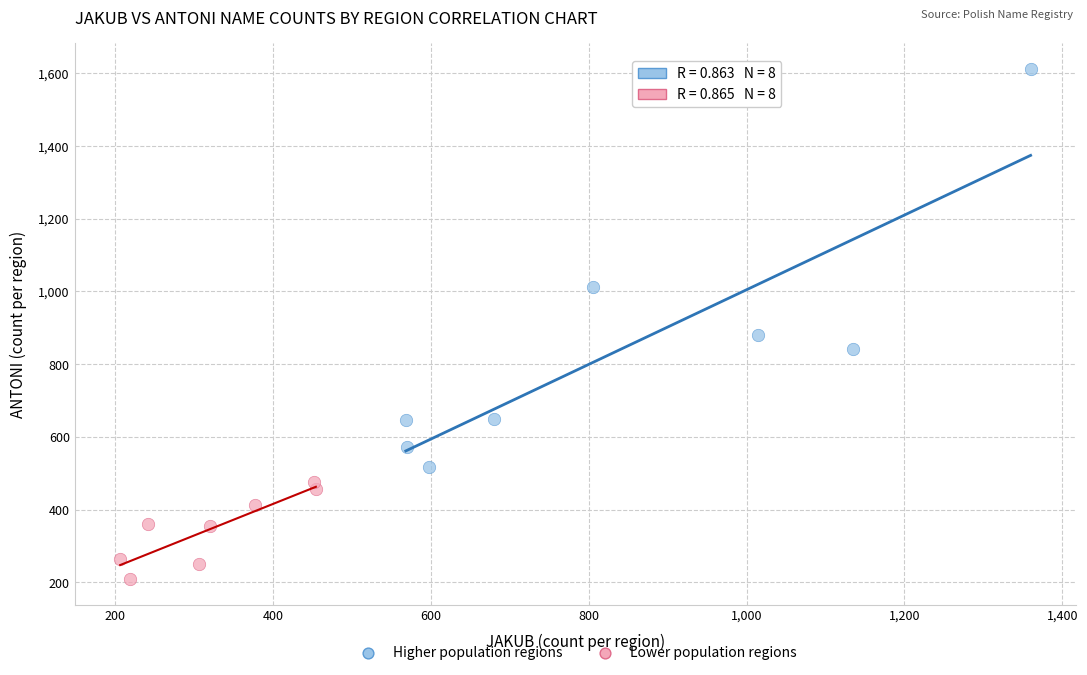

Which series contains the highest Y value?

Higher population regions